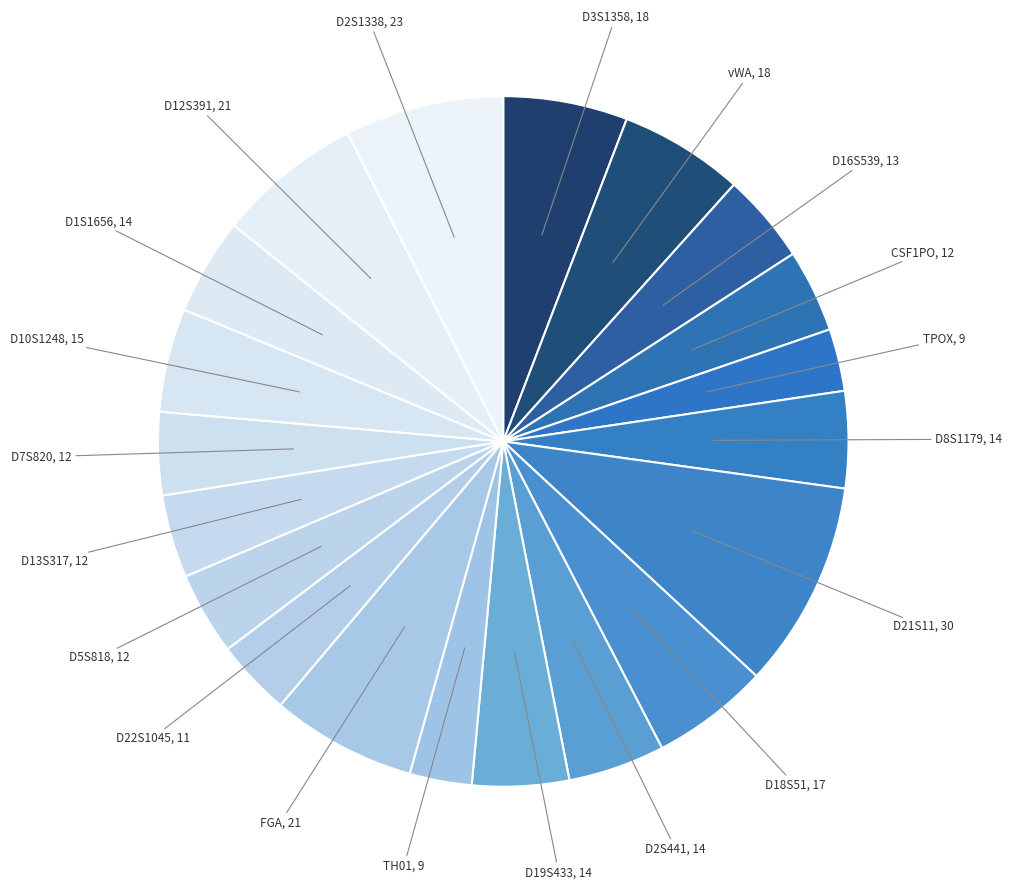

Does any single category account for the majority?

No